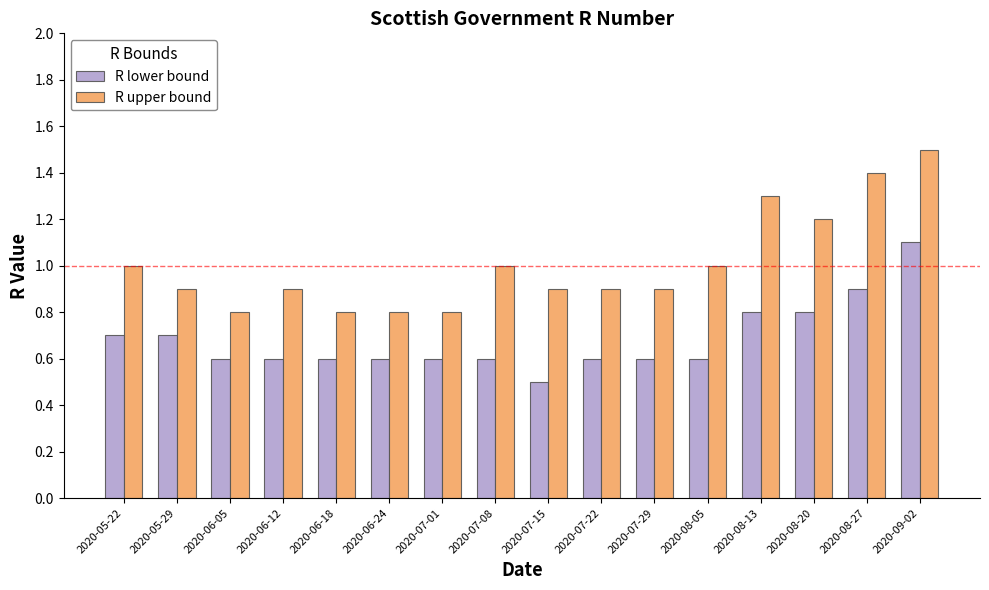

What is the total value across all series at 2020-06-18?

1.4